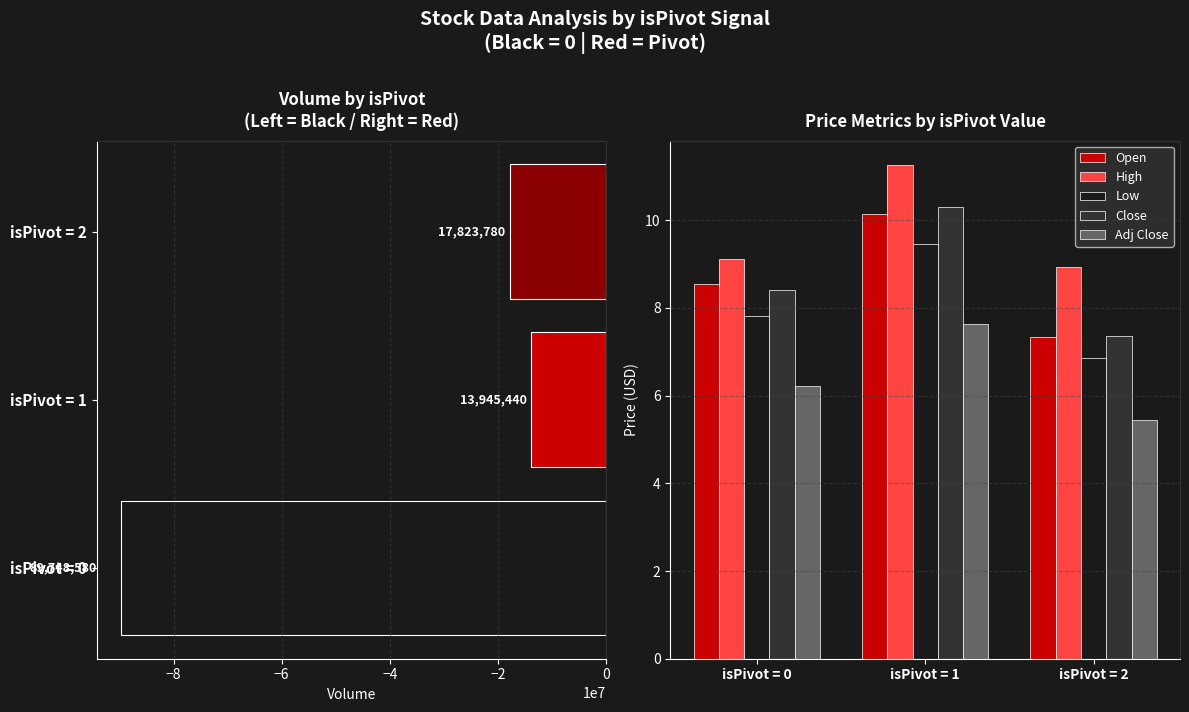

Where does the High series first go above 9?

isPivot = 0